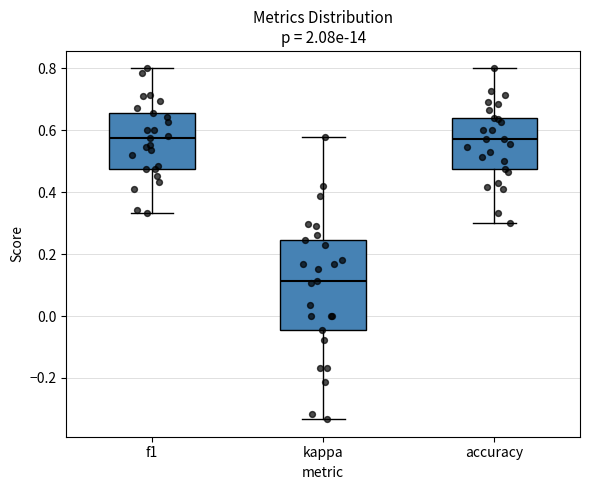

Reading left to right, read every box against the y-axis: the position of its median line, the range the box covers, and the ends of its whiskers. The values are not printed on the chart, so give them approximately, as read against the axis.

f1: median 0.58, box 0.48 to 0.66, whiskers 0.34 to 0.80
kappa: median 0.12, box -0.04 to 0.24, whiskers -0.34 to 0.58
accuracy: median 0.58, box 0.48 to 0.64, whiskers 0.30 to 0.80